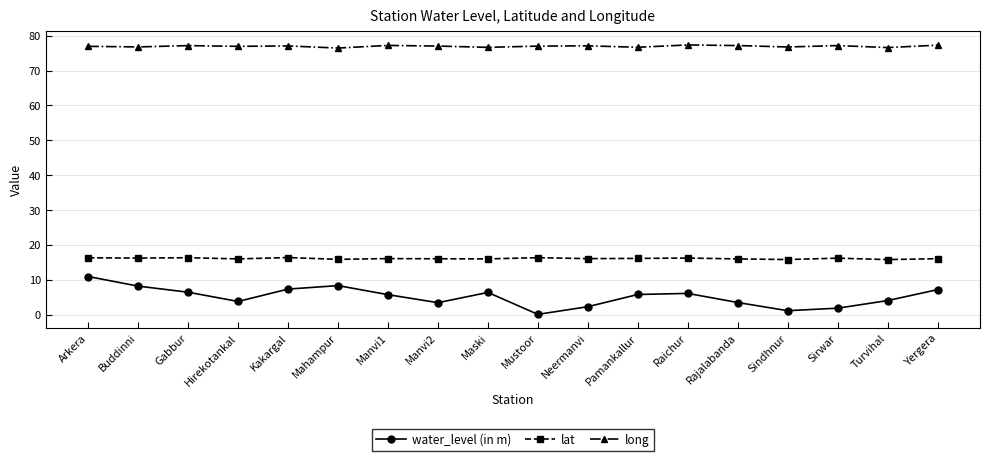

Which label corresponds to the smallest value in the chart?

Mustoor